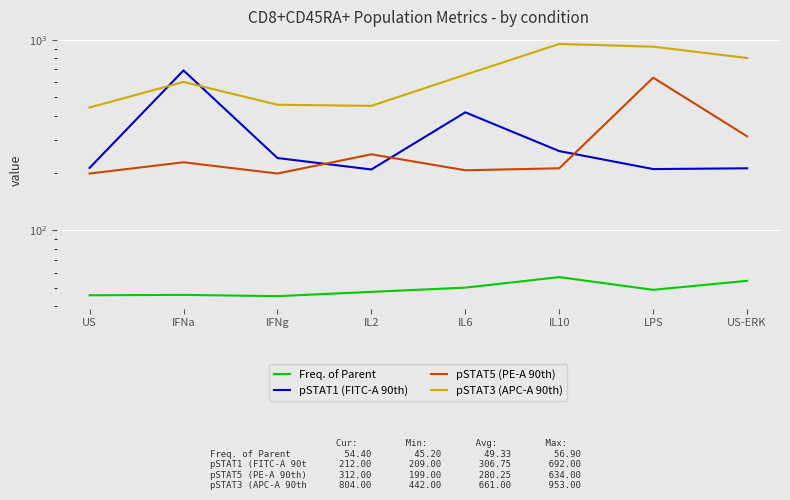

At which label does pSTAT3 (APC-A 90th) first exceed 657?

IL10